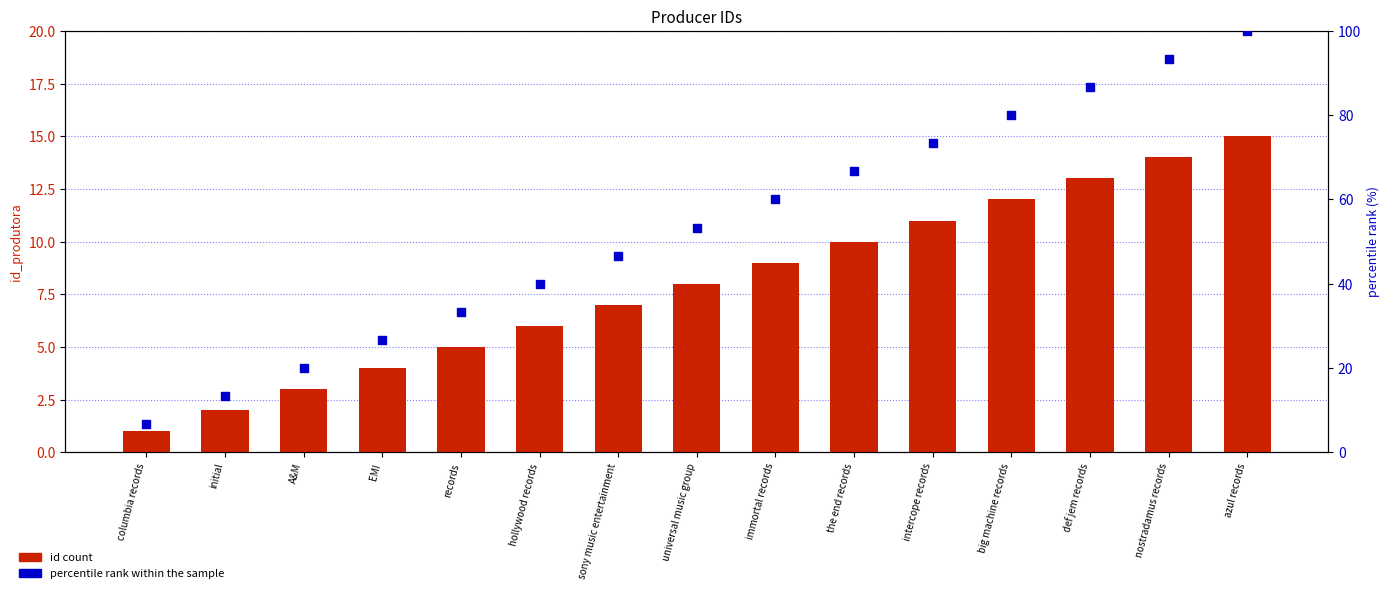

At which category is the sum across all series the highest?

azul records